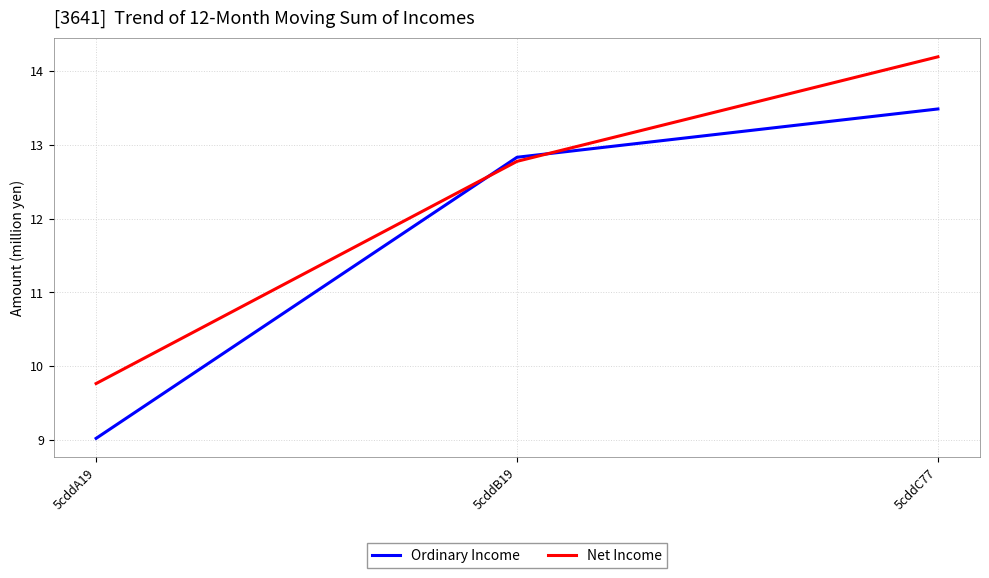

What position from the left is 5cddB19?

2